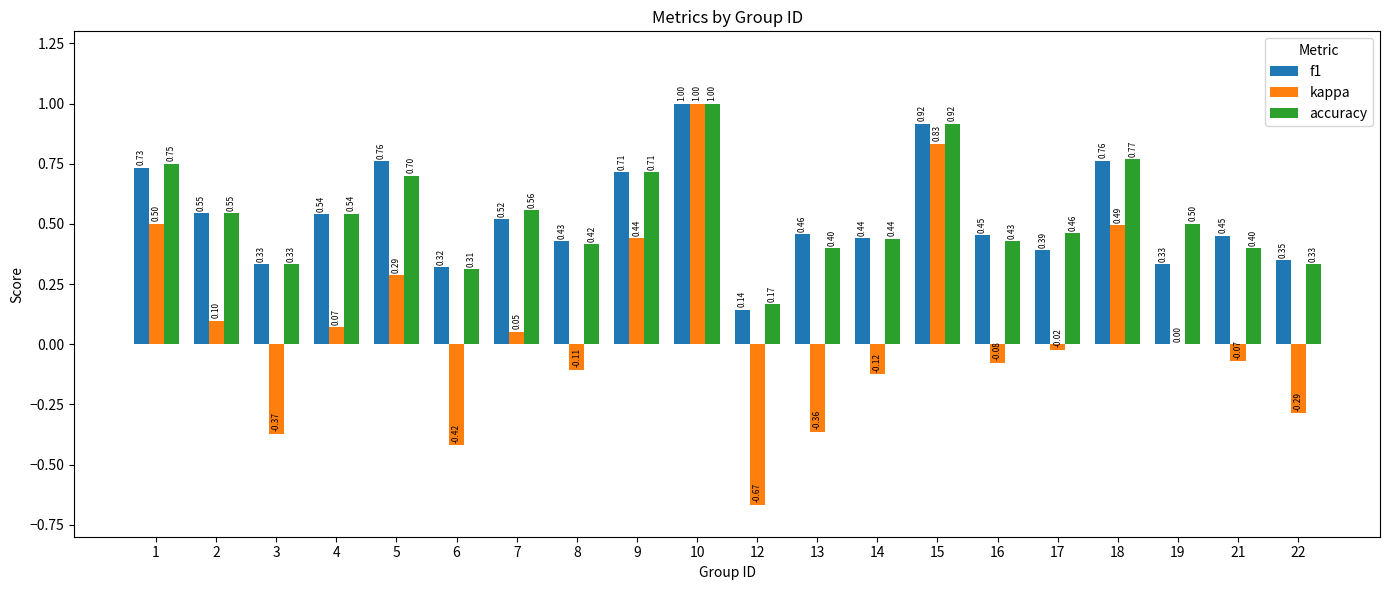

Between 13 and 18, which series saw the biggest shift?

kappa